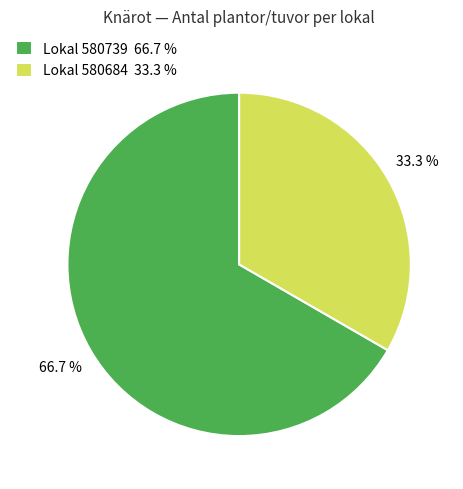

Which has a higher value, Lokal 580739 66.7 % or Lokal 580684 33.3 %?

Lokal 580739 66.7 %